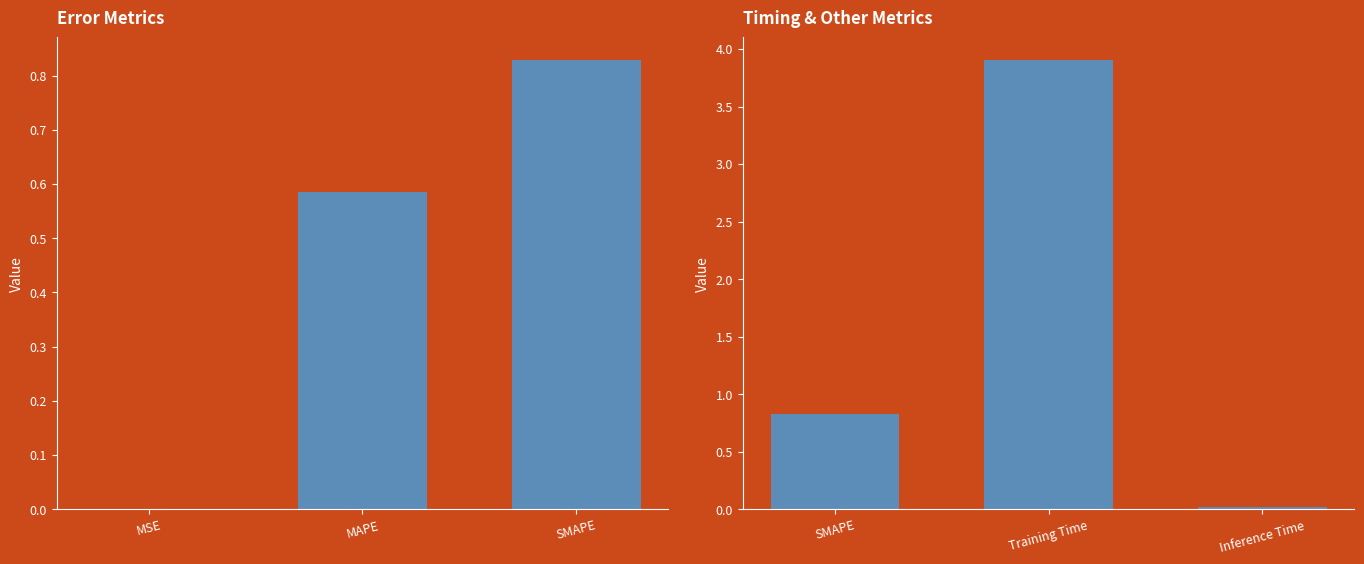

Which category has the highest value in the Error Metrics series?

SMAPE